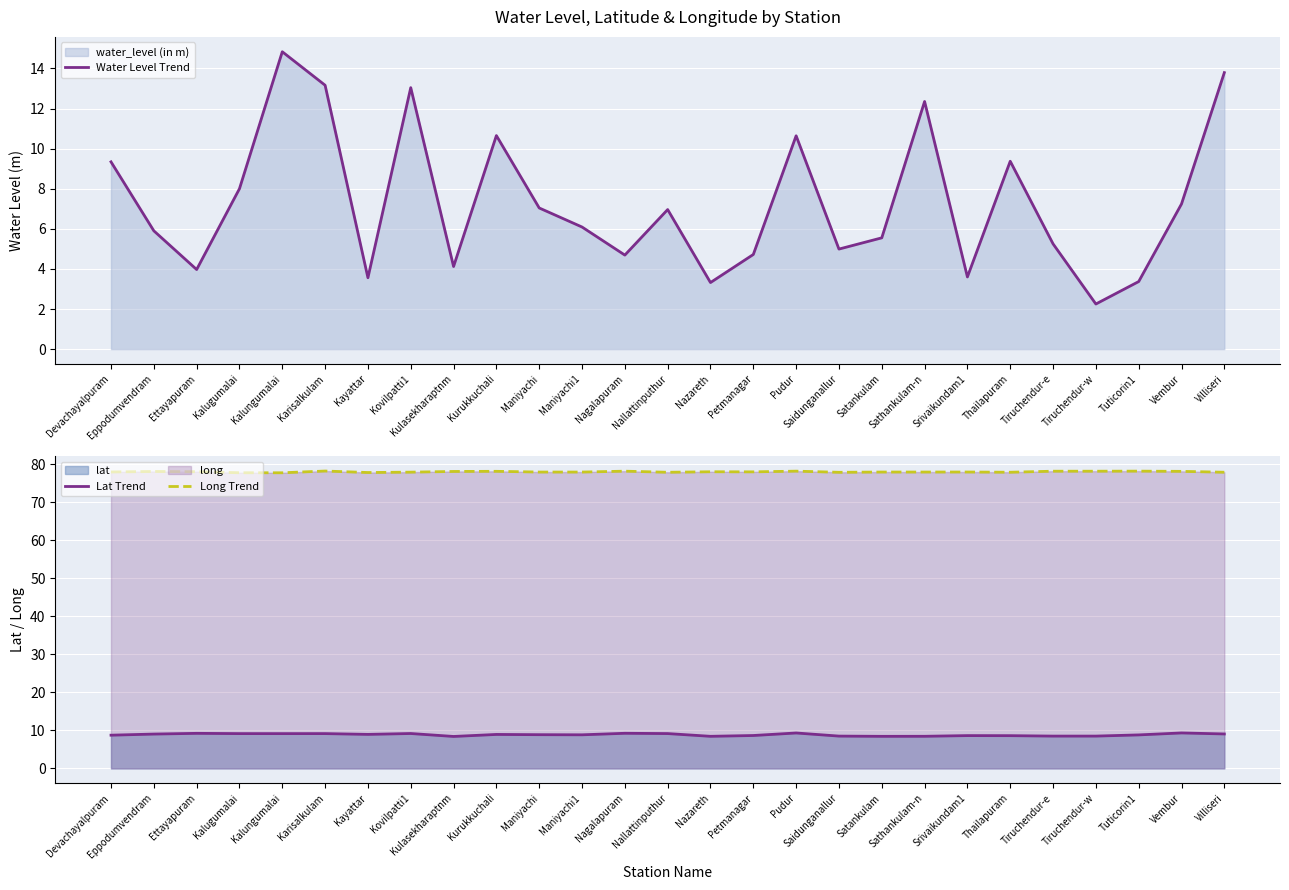

Between Petmanagar and Tiruchendur-e, which series saw the biggest shift?

Water Level Trend